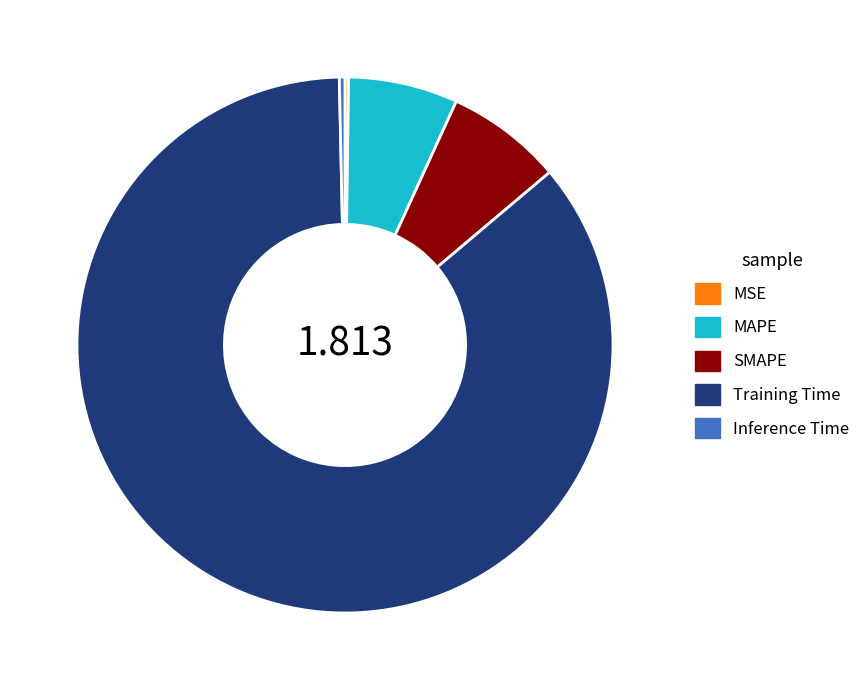

What is the largest slice in the pie chart?

Training Time